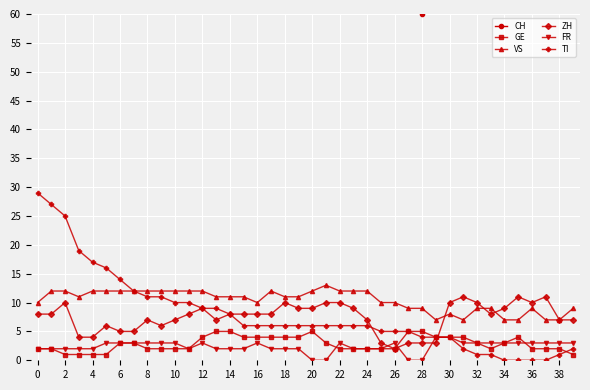

Reading right to left, extract all data points from this chart.

CH: 64	62	70	68	72	67	70	73	73	75	68	60	61	64	61	70	68	74	74	73	76	74	74	72	74	85	82	87	82	82	85	86	82	85	93	91	92	116	111	112
GE: 1	2	2	2	4	3	2	3	4	4	4	5	5	2	2	2	2	2	3	5	4	4	4	4	4	5	5	4	2	2	2	2	3	3	1	1	1	1	2	2
VS: 9	7	7	9	7	7	9	9	7	8	7	9	9	10	10	12	12	12	13	12	11	11	12	10	11	11	11	12	12	12	12	12	12	12	12	12	11	12	12	10
ZH: 7	7	11	10	11	9	8	10	11	10	3	3	3	2	3	7	9	10	10	9	9	10	8	8	8	8	7	9	8	7	6	7	5	5	6	4	4	10	8	8
FR: 3	3	3	3	3	3	3	3	3	4	4	0	0	3	2	2	2	3	0	0	2	2	2	3	2	2	2	3	2	3	3	3	3	3	3	2	2	2	2	2
TI: 2	1	0	0	0	0	1	1	2	4	4	4	5	5	5	6	6	6	6	6	6	6	6	6	6	8	9	9	10	10	11	11	12	14	16	17	19	25	27	29